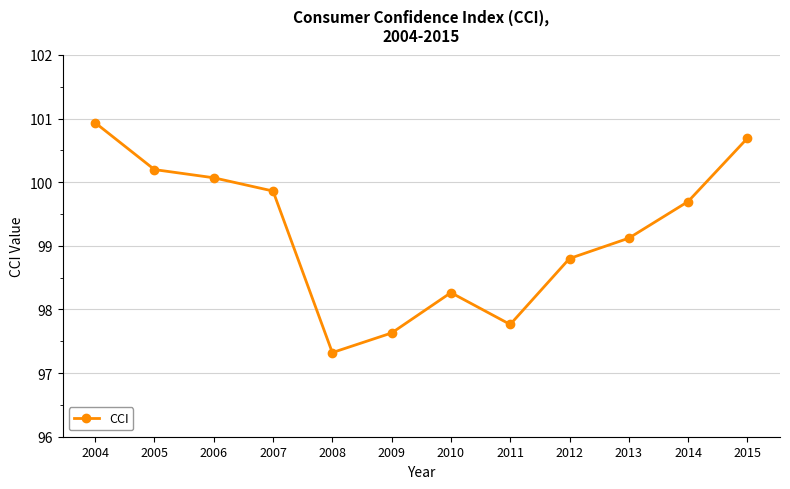

Where is the data nearest to the value 99?

2013